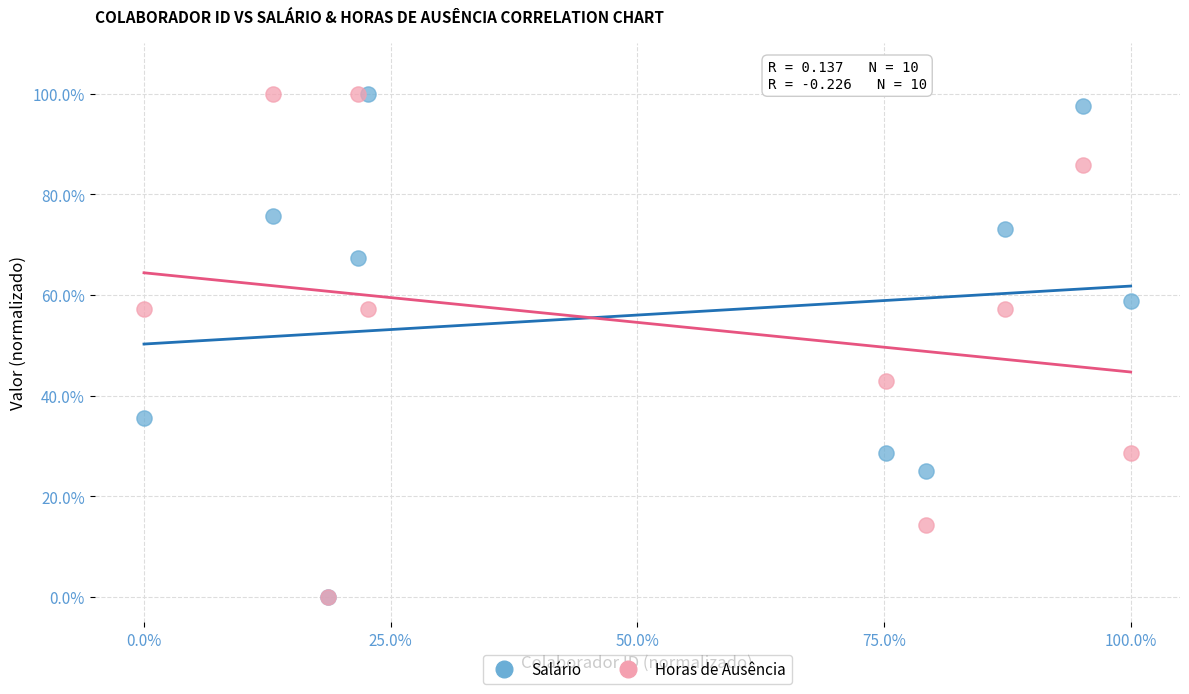

What are all the series names shown in the legend?

Salário, Horas de Ausência